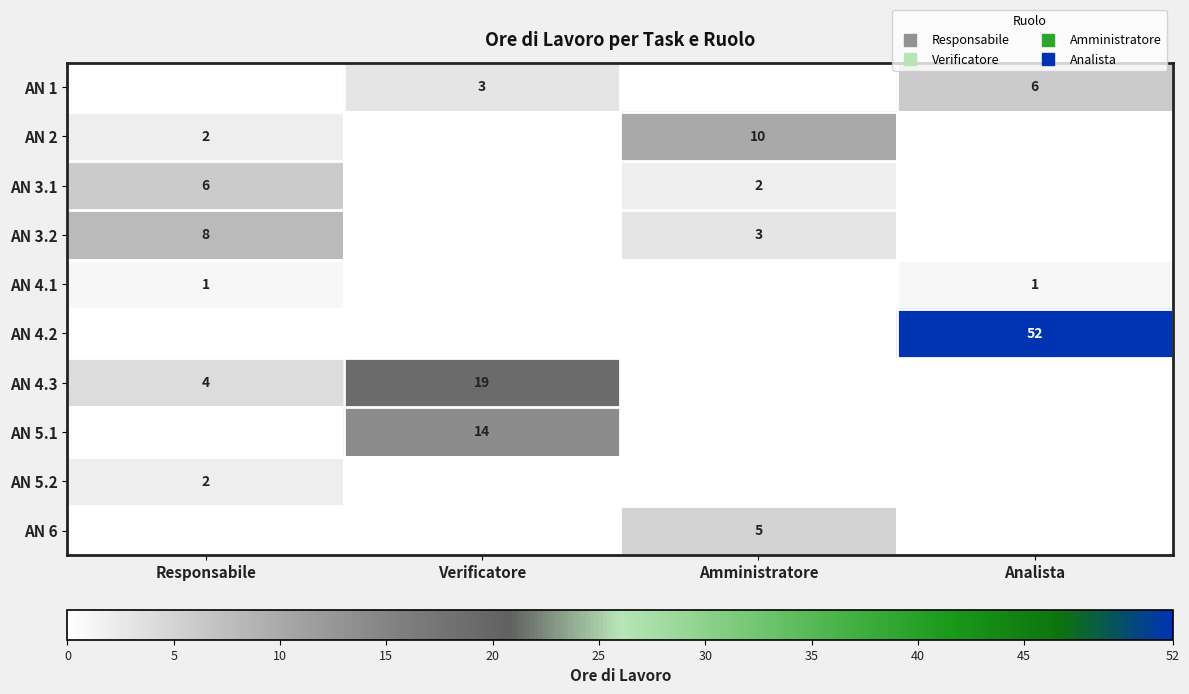

Rank the series at Verificatore from lowest to highest value.

AN 2, AN 3.1, AN 3.2, AN 4.1, AN 4.2, AN 5.2, AN 6, AN 1, AN 5.1, AN 4.3